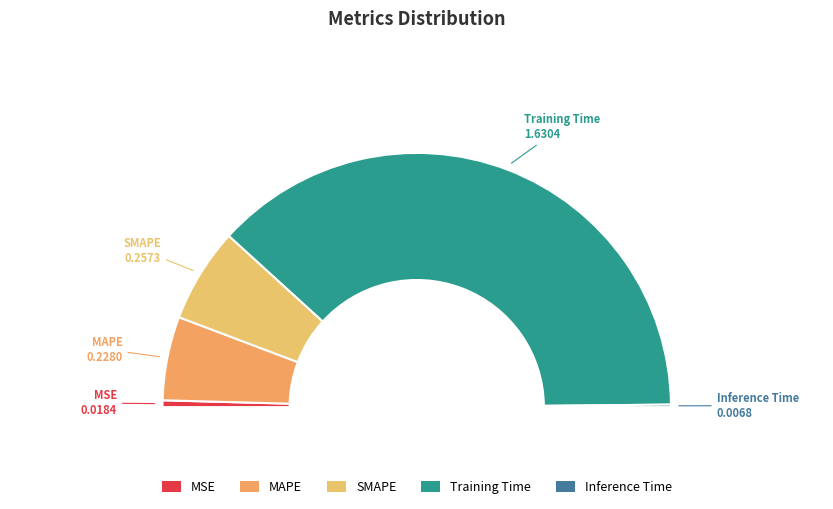

Rank the categories by value from highest to lowest.

Training Time, SMAPE, MAPE, MSE, Inference Time